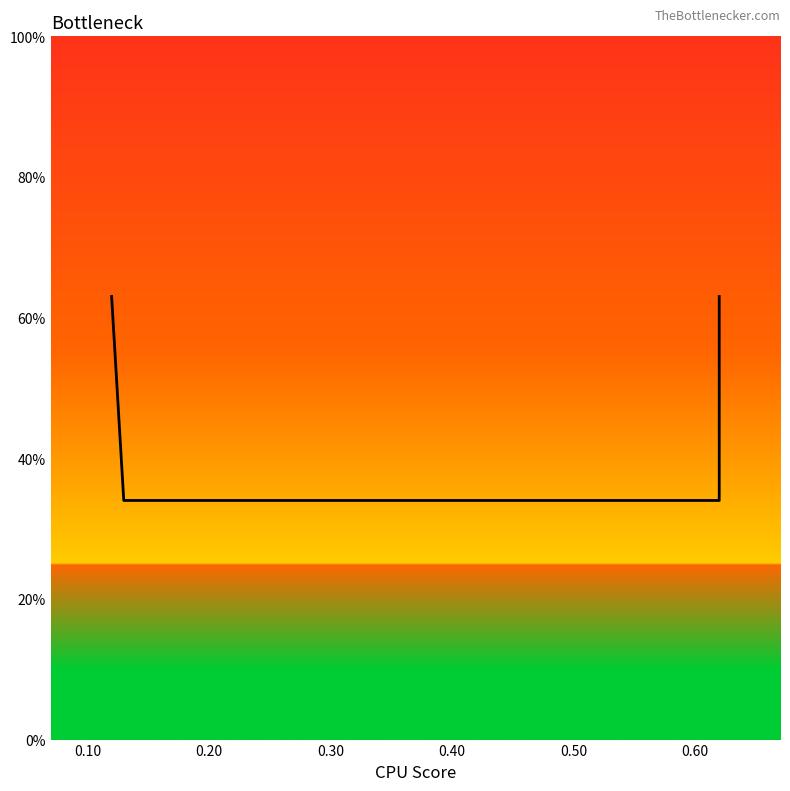

Does the chart display data point markers on the line(s)?

No